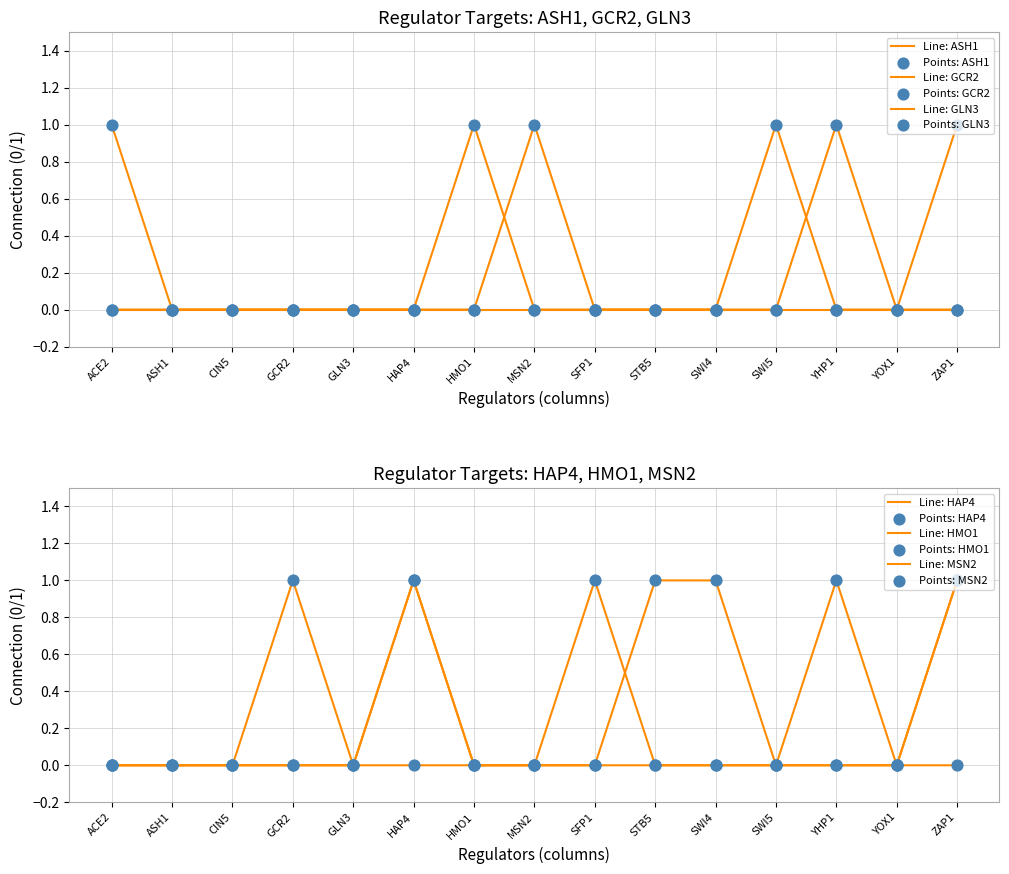

What is the total value across all series at GCR2?

1